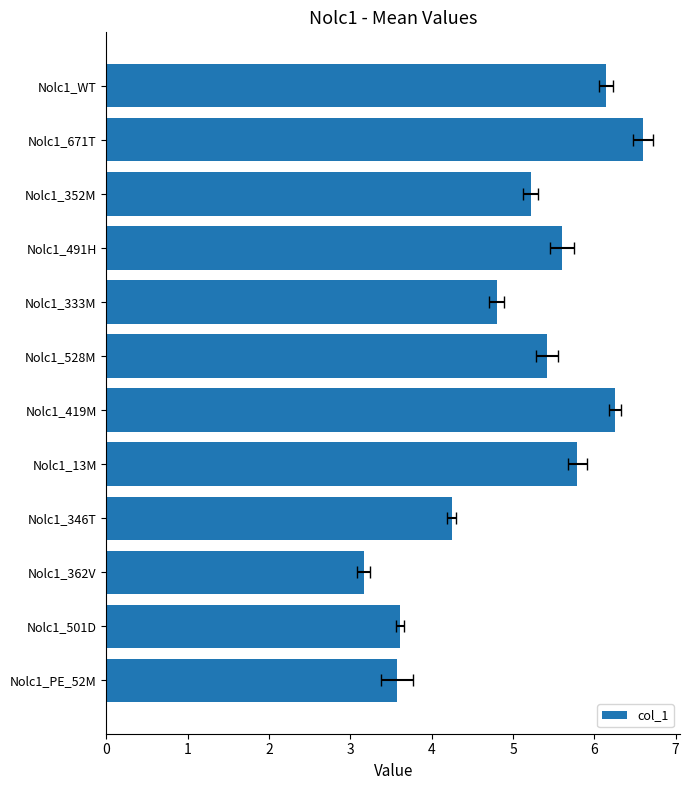

Rank the categories by value from highest to lowest.

Nolc1_671T, Nolc1_419M, Nolc1_WT, Nolc1_13M, Nolc1_491H, Nolc1_528M, Nolc1_352M, Nolc1_333M, Nolc1_346T, Nolc1_501D, Nolc1_PE_52M, Nolc1_362V